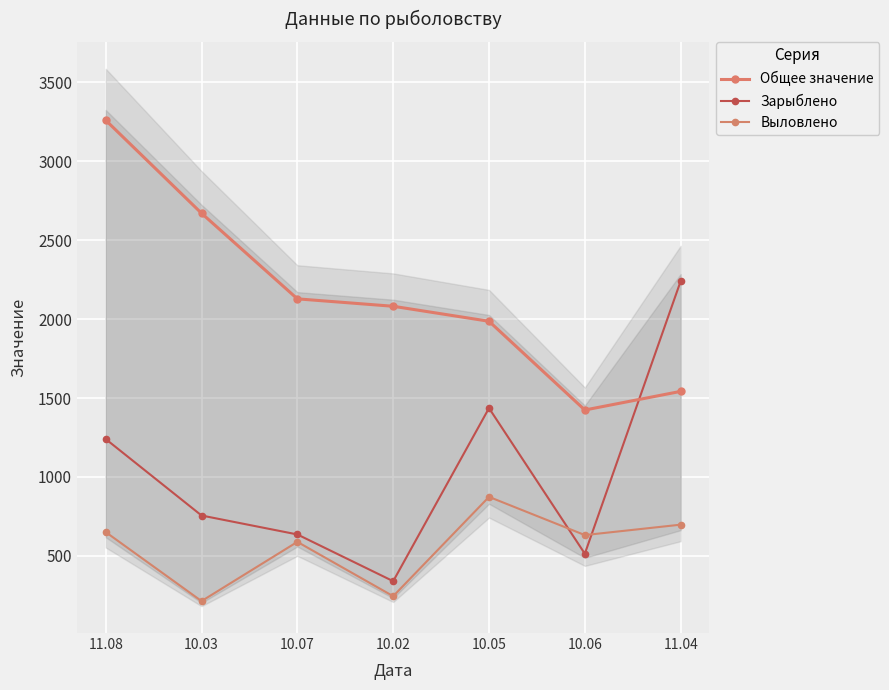

True or false: Общее значение and Выловлено cross at least once.

False